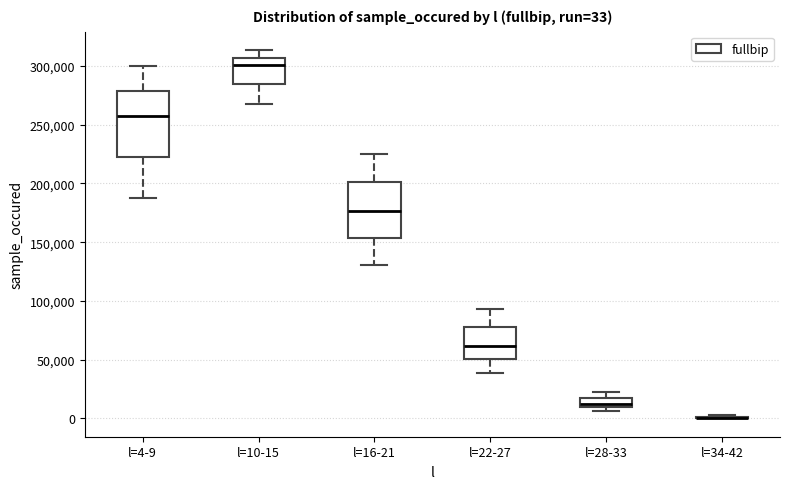

Comparing the boxes themselves (not the whiskers), which one is the tallest?

l=4-9